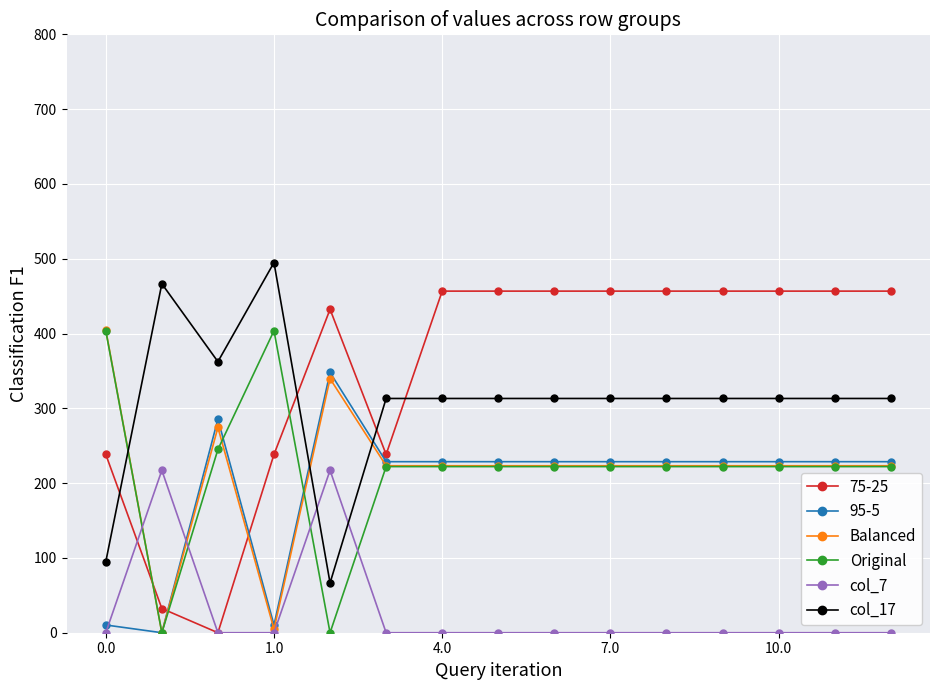

Which series ends up on top after the final intersection of 75-25 and 95-5?

75-25